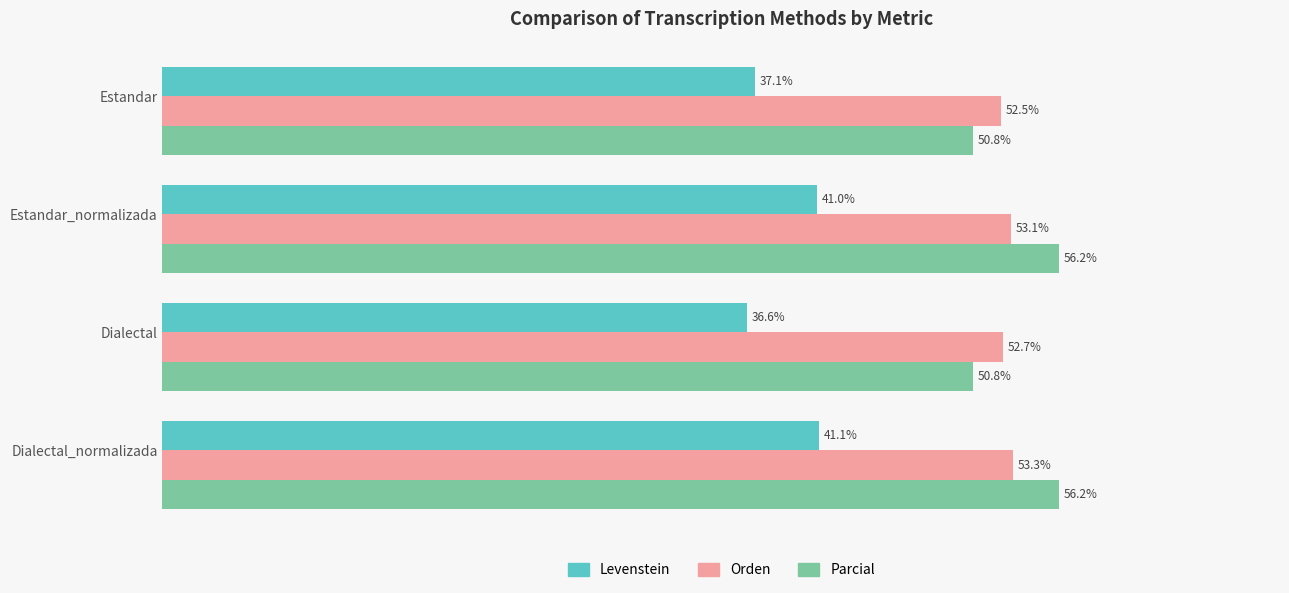

Is the value of Levenstein at Dialectal_normalizada greater than the value of Parcial at Dialectal?

No